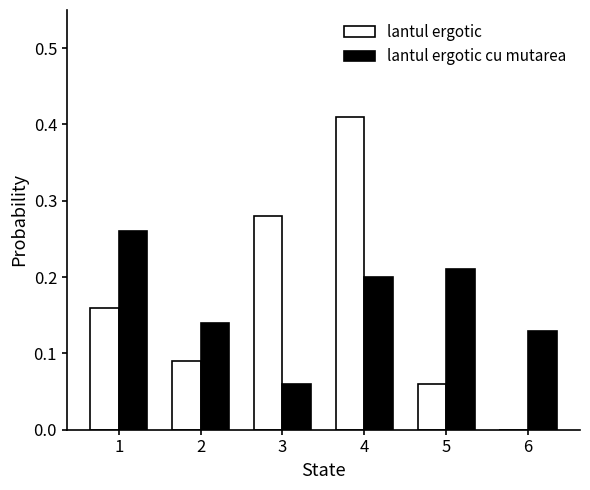

What are all the series names shown in the legend?

lantul ergotic, lantul ergotic cu mutarea